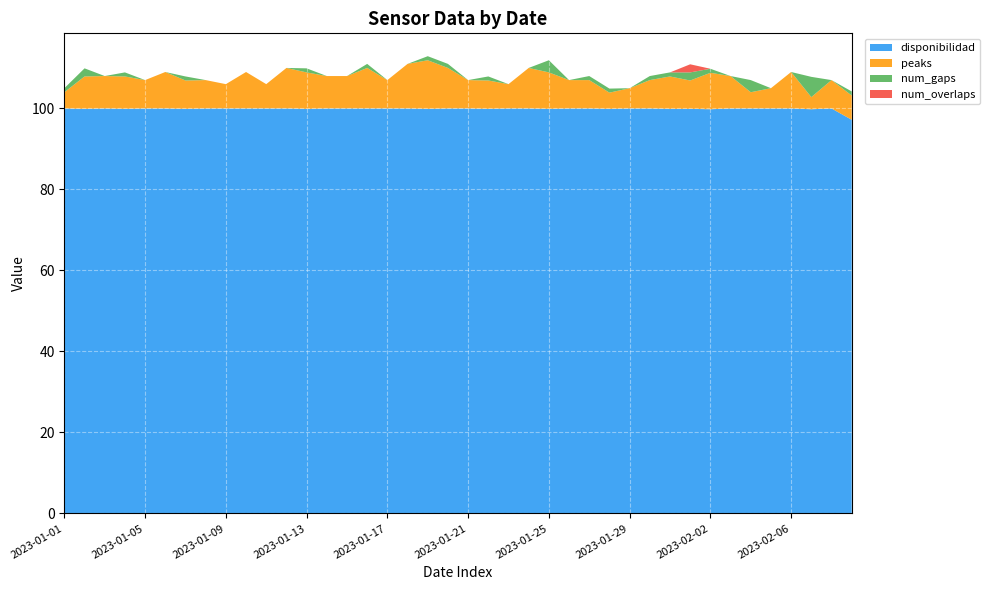

Reading left to right, transcribe all the data shown in this chart.

disponibilidad: 2023-01-01=100.0	2023-01-02=99.9	2023-01-03=100.0	2023-01-04=99.9	2023-01-05=100.0	2023-01-06=100.0	2023-01-07=99.9	2023-01-08=100.0	2023-01-09=100.0	2023-01-10=100.0	2023-01-11=100.0	2023-01-12=100.0	2023-01-13=99.9	2023-01-14=100.0	2023-01-15=100.0	2023-01-16=100.0	2023-01-17=100.0	2023-01-18=100.0	2023-01-19=99.9	2023-01-20=100.0	2023-01-21=100.0	2023-01-22=99.9	2023-01-23=100.0	2023-01-24=100.0	2023-01-25=99.9	2023-01-26=100.0	2023-01-27=100.0	2023-01-28=99.9	2023-01-29=100.0	2023-01-30=100.0	2023-01-31=99.9	2023-02-01=99.9	2023-02-02=99.8	2023-02-03=100.0	2023-02-04=100.0	2023-02-05=100.0	2023-02-06=100.0	2023-02-07=99.8	2023-02-08=100.0	2023-02-09=97.2
peaks: 2023-01-01=4.0	2023-01-02=8.0	2023-01-03=8.0	2023-01-04=8.0	2023-01-05=7.0	2023-01-06=9.0	2023-01-07=7.0	2023-01-08=7.0	2023-01-09=6.0	2023-01-10=9.0	2023-01-11=6.0	2023-01-12=10.0	2023-01-13=9.0	2023-01-14=8.0	2023-01-15=8.0	2023-01-16=10.0	2023-01-17=7.0	2023-01-18=11.0	2023-01-19=12.0	2023-01-20=10.0	2023-01-21=7.0	2023-01-22=7.0	2023-01-23=6.0	2023-01-24=10.0	2023-01-25=9.0	2023-01-26=7.0	2023-01-27=7.0	2023-01-28=4.0	2023-01-29=5.0	2023-01-30=7.0	2023-01-31=8.0	2023-02-01=7.0	2023-02-02=9.0	2023-02-03=8.0	2023-02-04=4.0	2023-02-05=5.0	2023-02-06=9.0	2023-02-07=3.0	2023-02-08=7.0	2023-02-09=6.0
num_gaps: 2023-01-01=1.0	2023-01-02=2.0	2023-01-03=0.0	2023-01-04=1.0	2023-01-05=0.0	2023-01-06=0.0	2023-01-07=1.0	2023-01-08=0.0	2023-01-09=0.0	2023-01-10=0.0	2023-01-11=0.0	2023-01-12=0.0	2023-01-13=1.0	2023-01-14=0.0	2023-01-15=0.0	2023-01-16=1.0	2023-01-17=0.0	2023-01-18=0.0	2023-01-19=1.0	2023-01-20=1.0	2023-01-21=0.0	2023-01-22=1.0	2023-01-23=0.0	2023-01-24=0.0	2023-01-25=3.0	2023-01-26=0.0	2023-01-27=1.0	2023-01-28=1.0	2023-01-29=0.0	2023-01-30=1.0	2023-01-31=1.0	2023-02-01=2.0	2023-02-02=1.0	2023-02-03=0.0	2023-02-04=3.0	2023-02-05=0.0	2023-02-06=0.0	2023-02-07=5.0	2023-02-08=0.0	2023-02-09=1.0
num_overlaps: 2023-01-01=0.0	2023-01-02=0.0	2023-01-03=0.0	2023-01-04=0.0	2023-01-05=0.0	2023-01-06=0.0	2023-01-07=0.0	2023-01-08=0.0	2023-01-09=0.0	2023-01-10=0.0	2023-01-11=0.0	2023-01-12=0.0	2023-01-13=0.0	2023-01-14=0.0	2023-01-15=0.0	2023-01-16=0.0	2023-01-17=0.0	2023-01-18=0.0	2023-01-19=0.0	2023-01-20=0.0	2023-01-21=0.0	2023-01-22=0.0	2023-01-23=0.0	2023-01-24=0.0	2023-01-25=0.0	2023-01-26=0.0	2023-01-27=0.0	2023-01-28=0.0	2023-01-29=0.0	2023-01-30=0.0	2023-01-31=0.0	2023-02-01=2.0	2023-02-02=0.0	2023-02-03=0.0	2023-02-04=0.0	2023-02-05=0.0	2023-02-06=0.0	2023-02-07=0.0	2023-02-08=0.0	2023-02-09=0.0